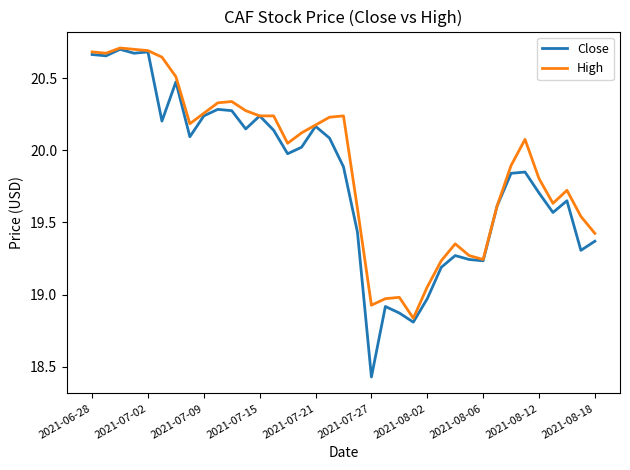

Which series has the widest spread of values?

Close